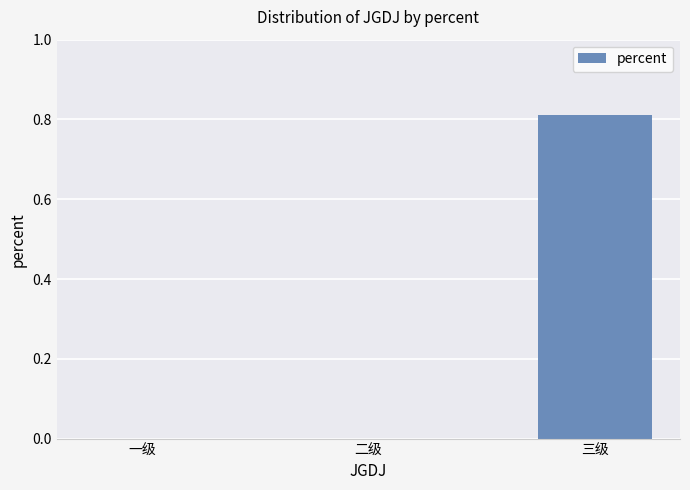

Between 三级 and 二级, which is larger?

三级